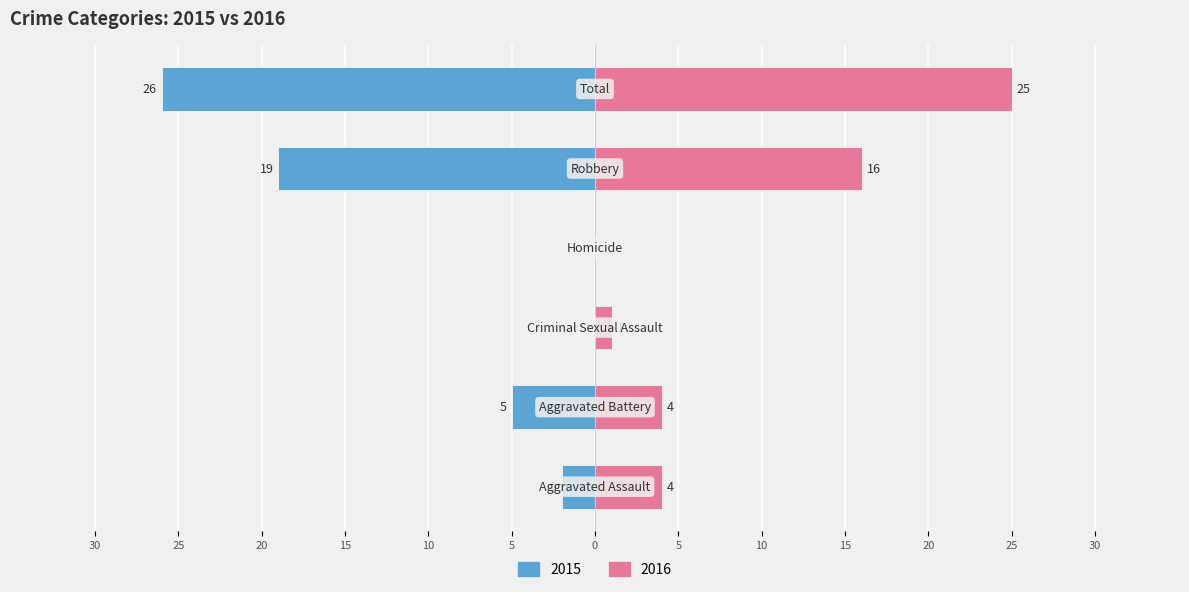

At which category does the chart reach its minimum across all series?

Criminal Sexual Assault